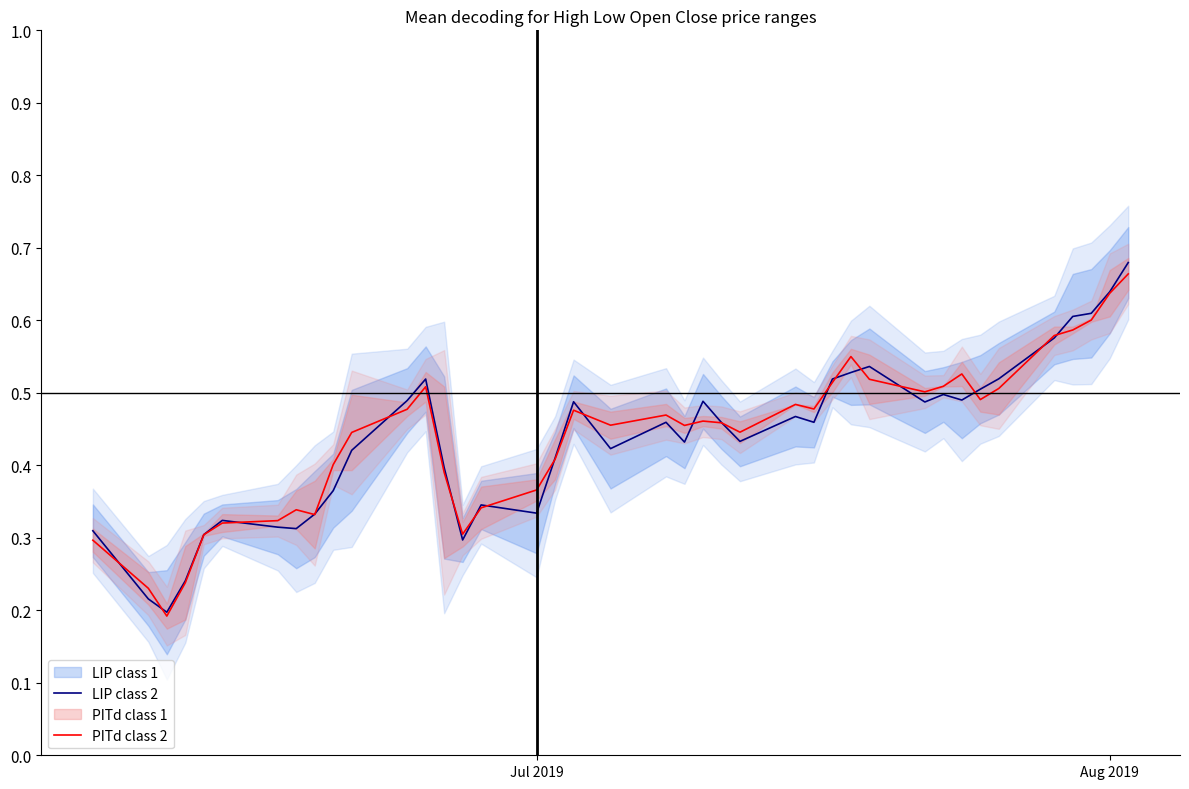

What is the difference between the second highest and second lowest values in the PITd class 2 series?

0.4